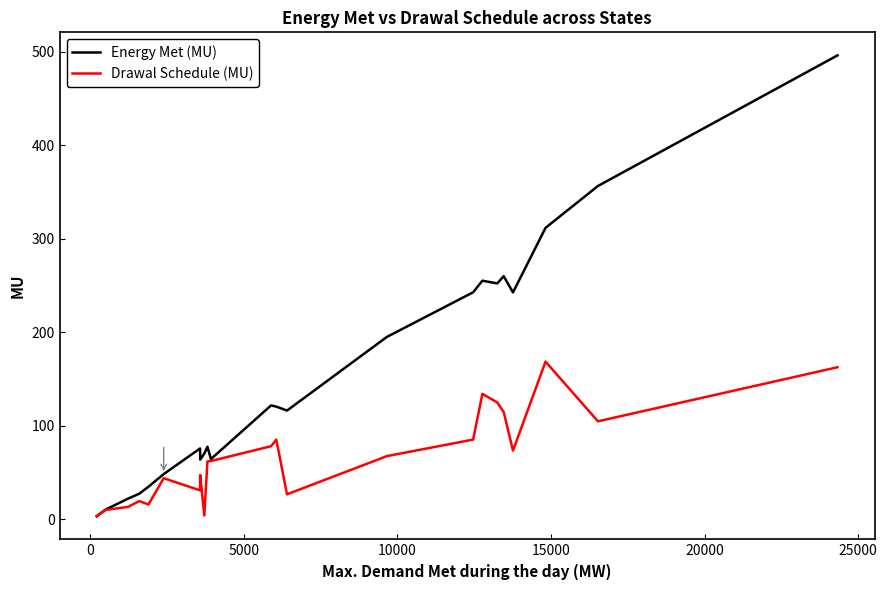

List the series in order of their peak value, highest first.

Energy Met (MU), Drawal Schedule (MU)